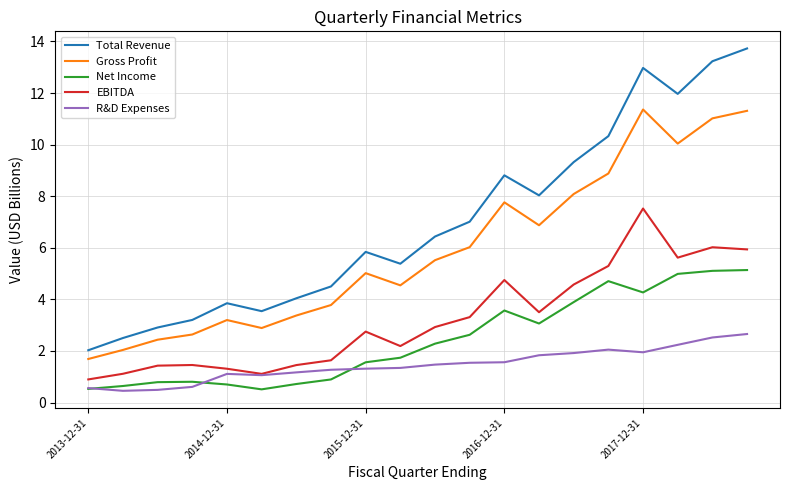

What is the highest value of the EBITDA series?

7.5